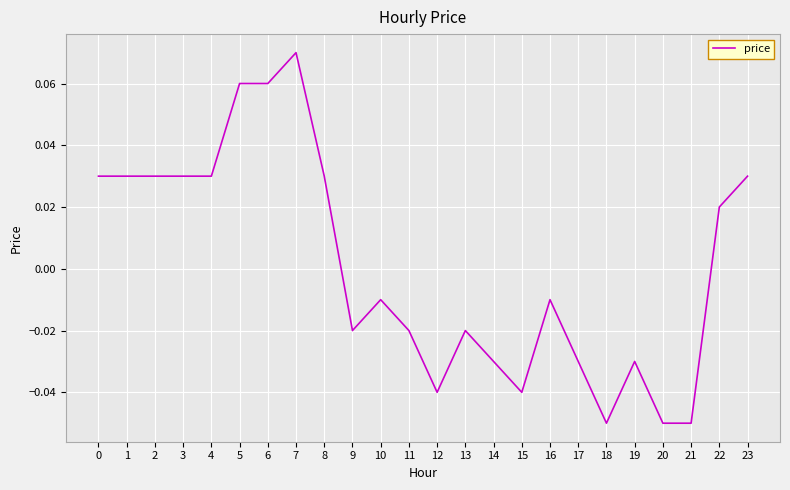

True or false: the data shows -0.0 at 21.

False